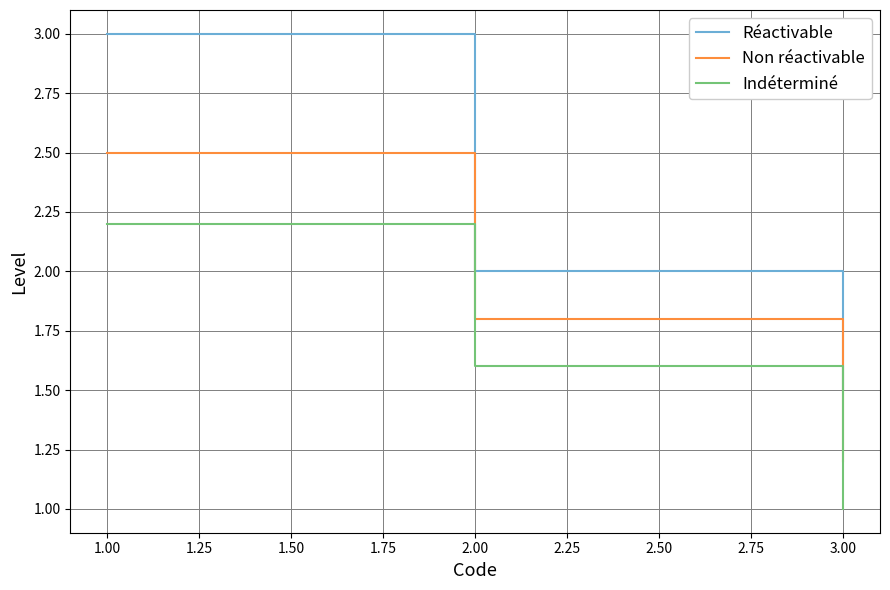

At which label is Indéterminé closest to 1?

3.00